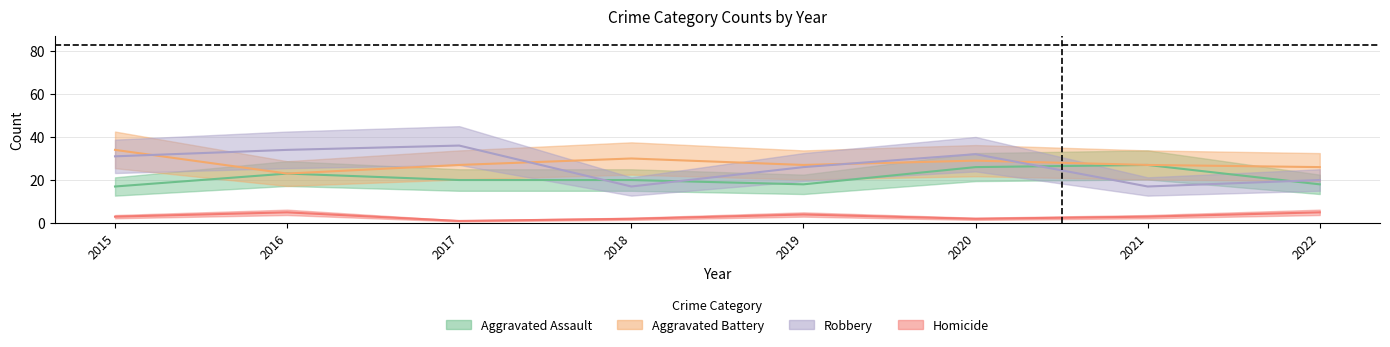

The value of Aggravated Battery at 2022 is 40. True or false?

False